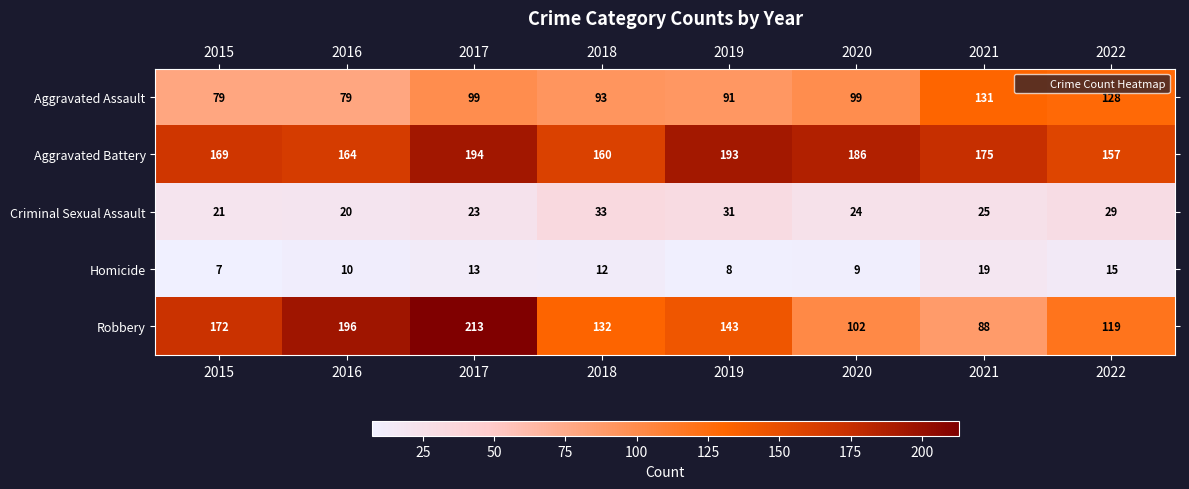

What is the average value of the Criminal Sexual Assault series?

26